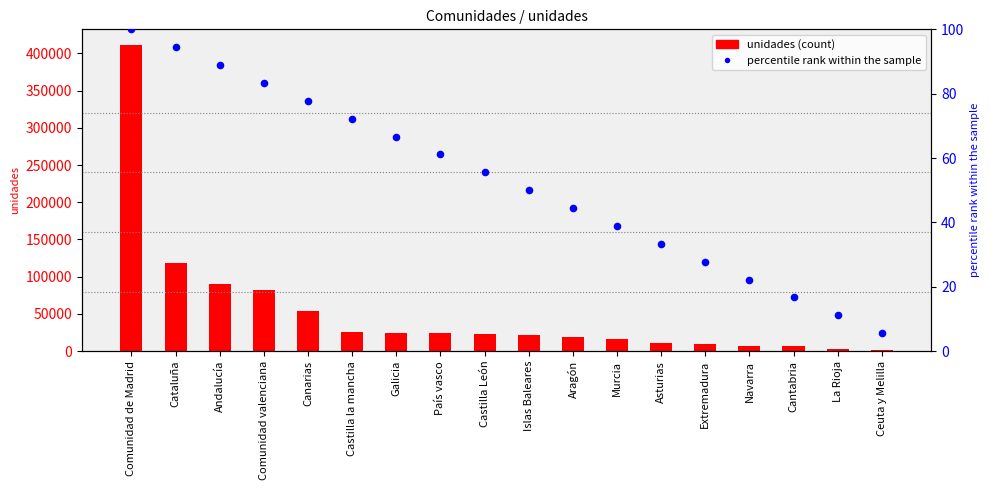

Which series has the largest Y range (max minus min)?

unidades